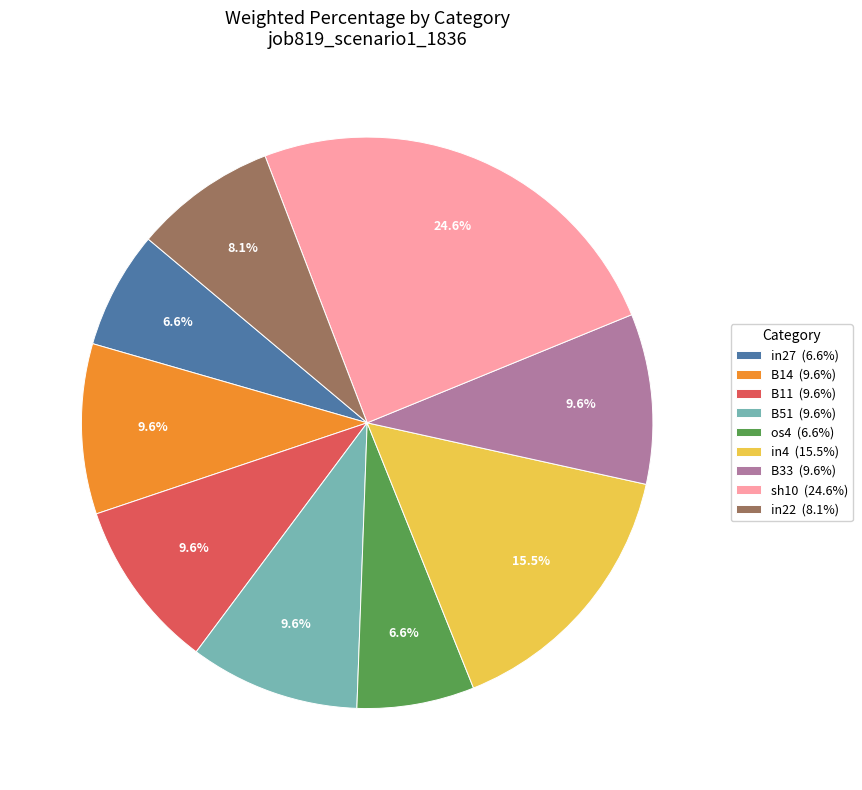

Does B11 (9.6%) represent more than half of the total?

No